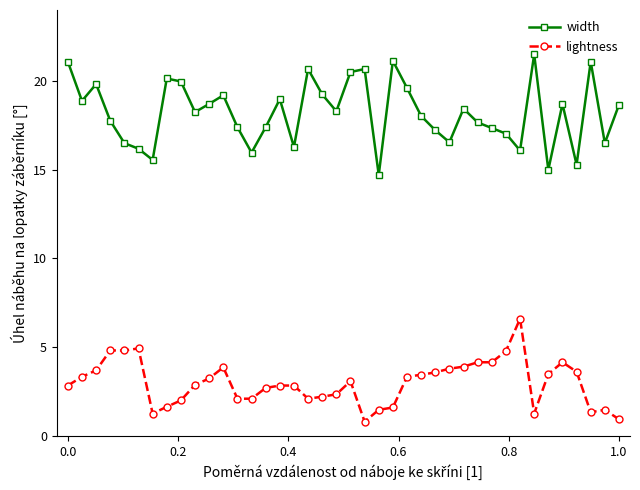

What is the sum of all lightness values?

119.3